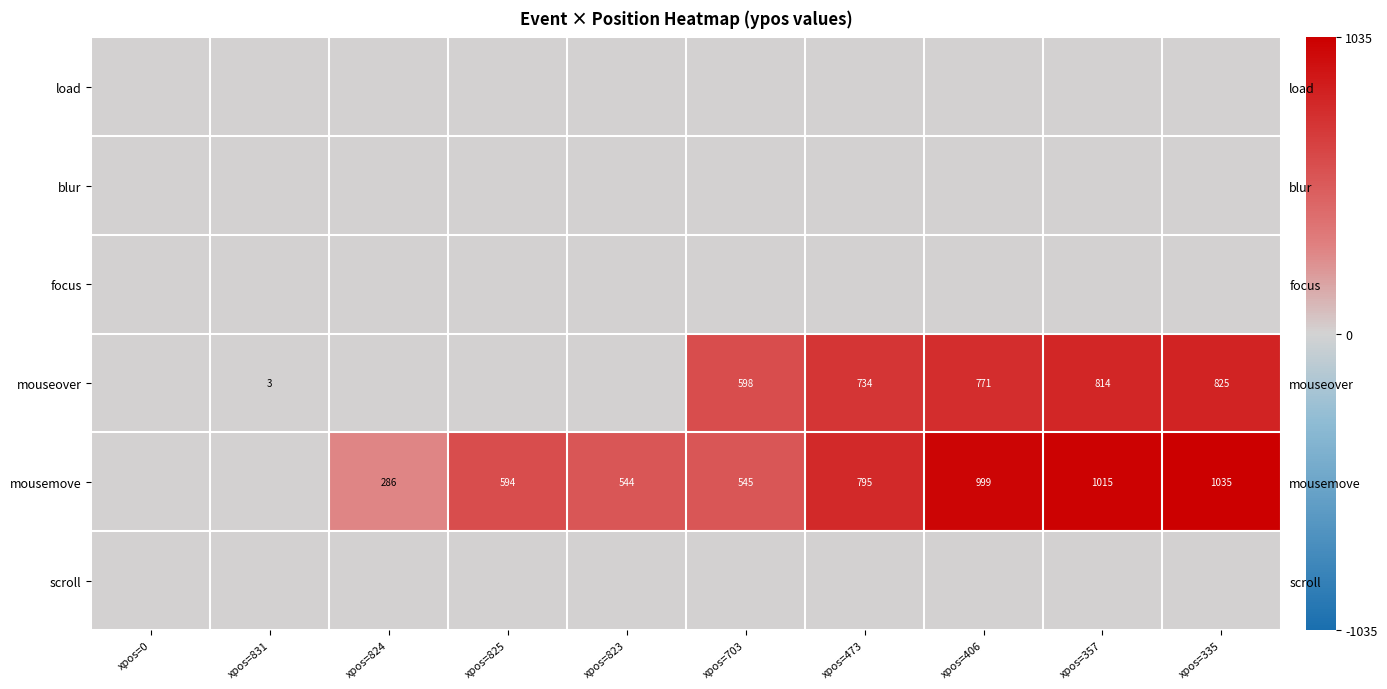

What is the maximum value shown in the chart?

1035